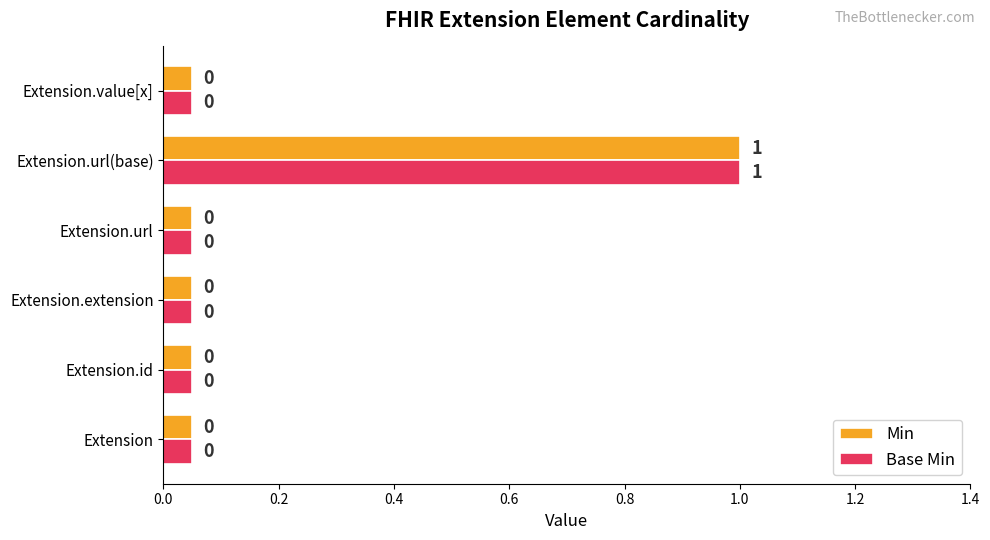

Is it true that Base Min equals 0.0 at Extension?

False